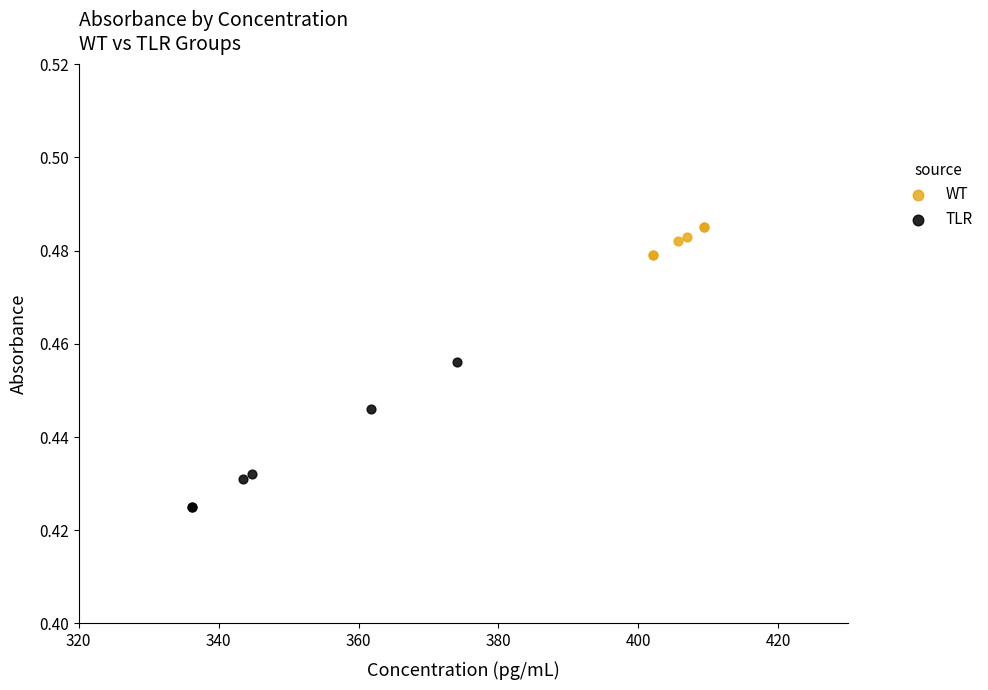

Which series has the largest Y range (max minus min)?

TLR